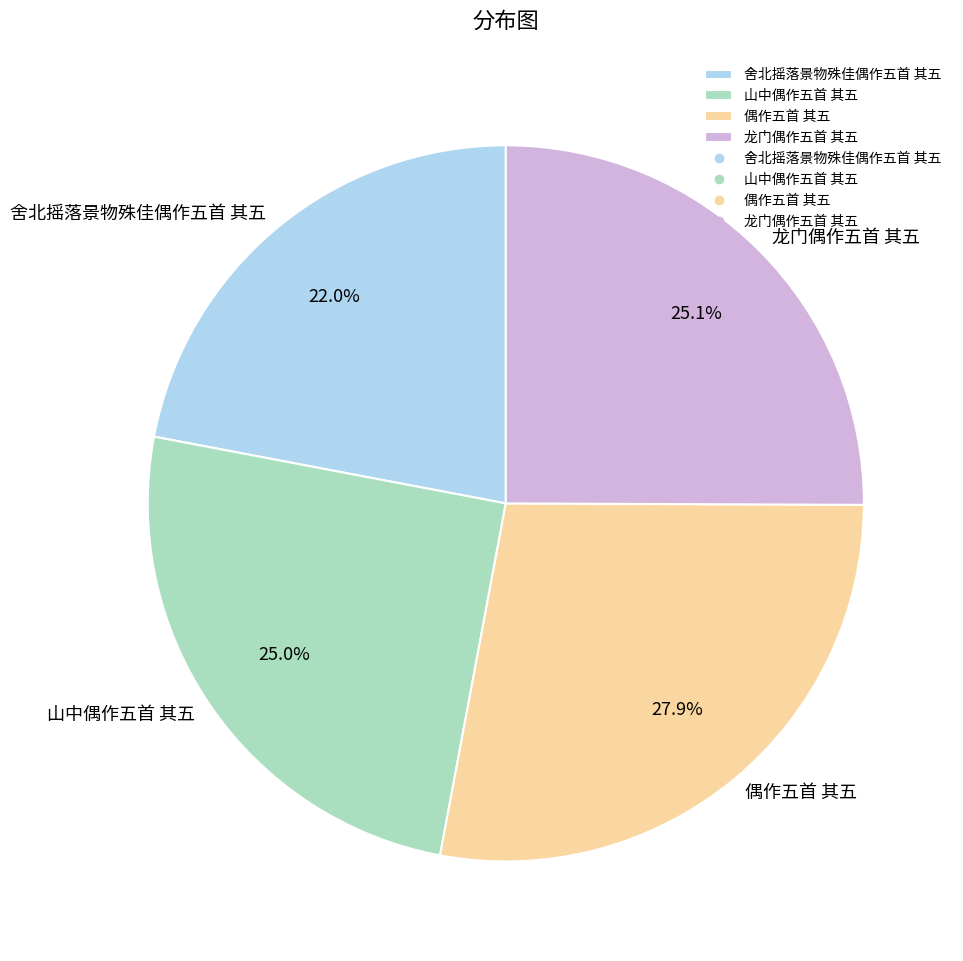

Does any single category account for the majority?

No